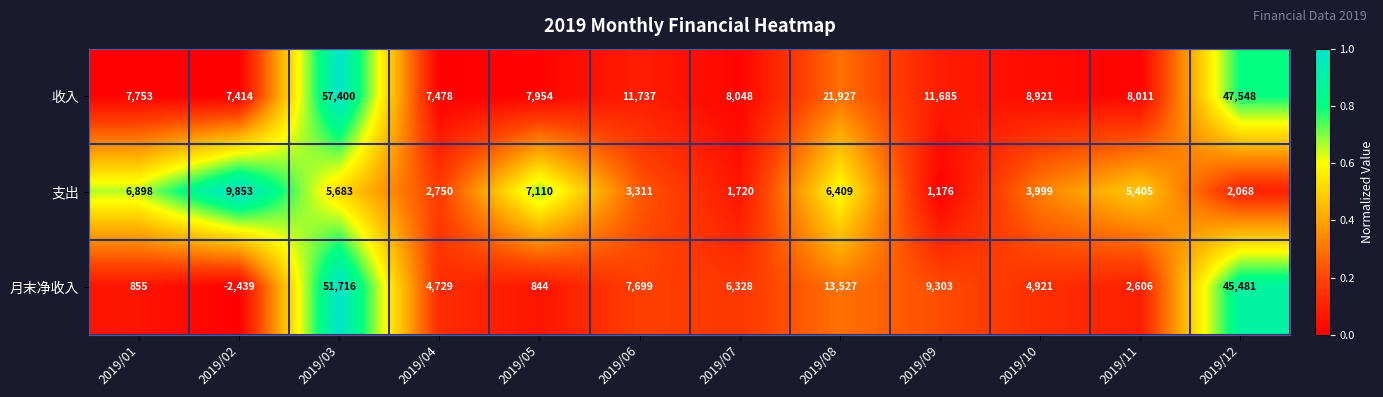

What is the spread (max minus min) of values at 2019/11?

5405